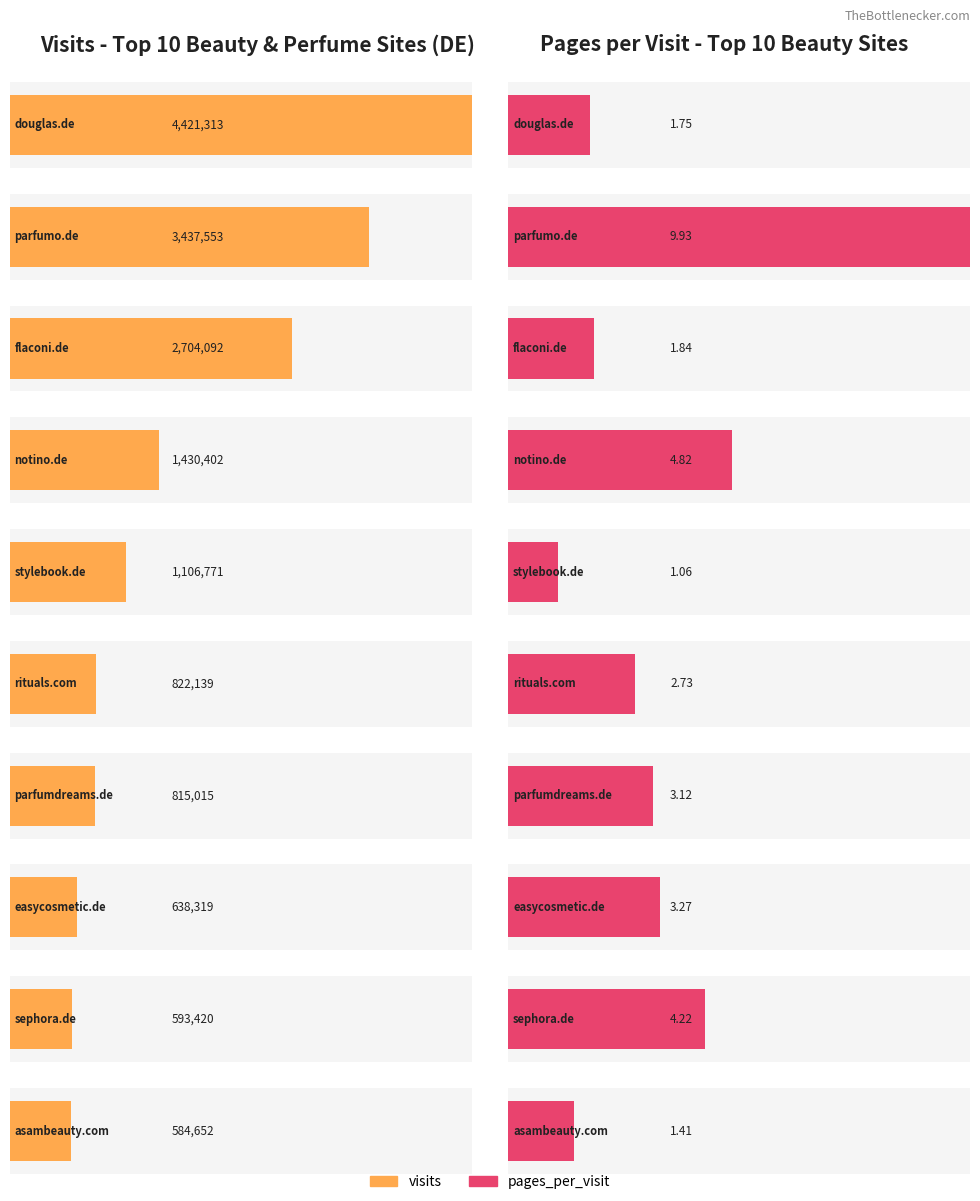

How many bars are there in total?

20